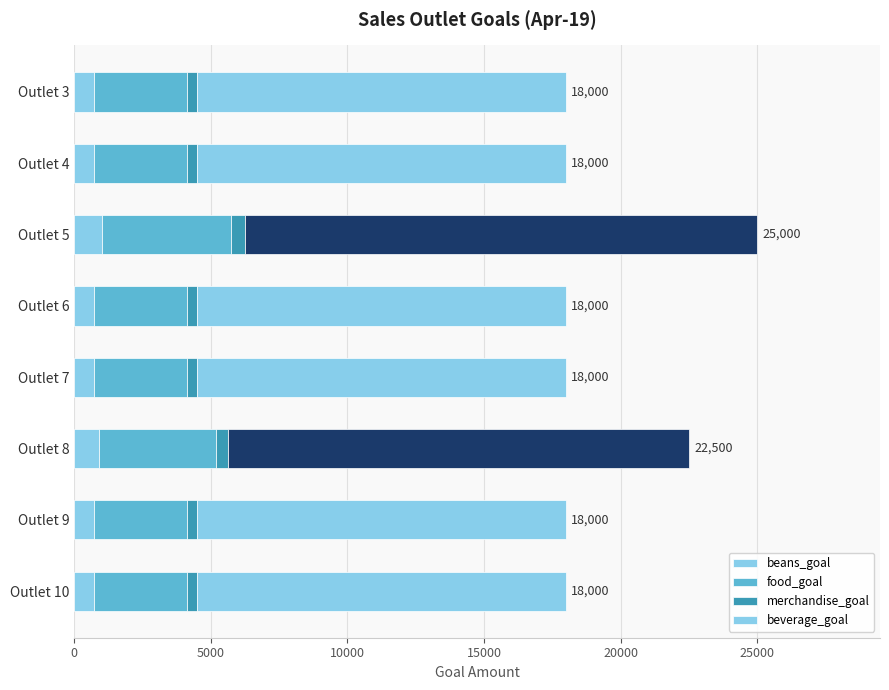

What is the maximum value for beans_goal?

1000